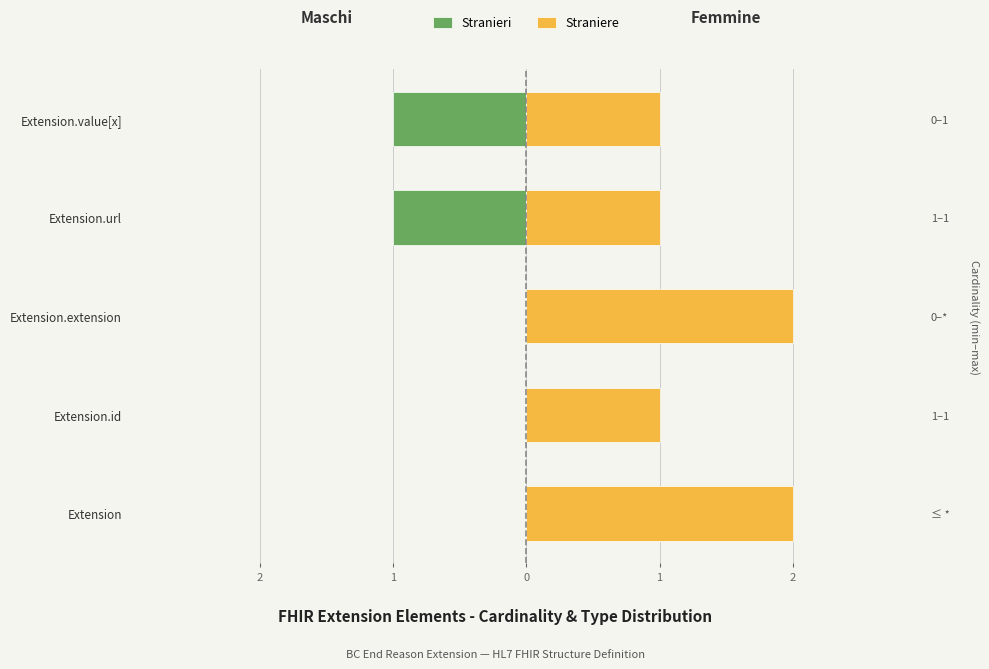

True or false: Stranieri has a value of -1 at 2.

False